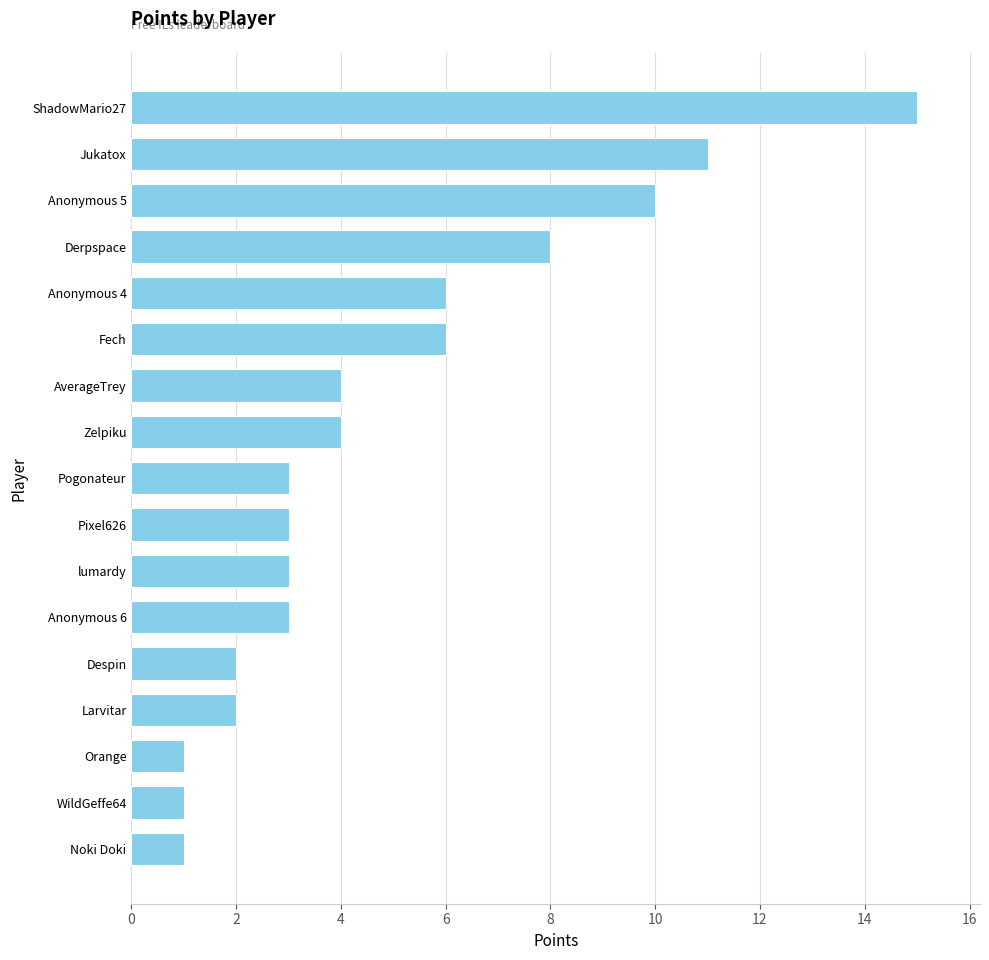

How many categories are shown in the chart?

17